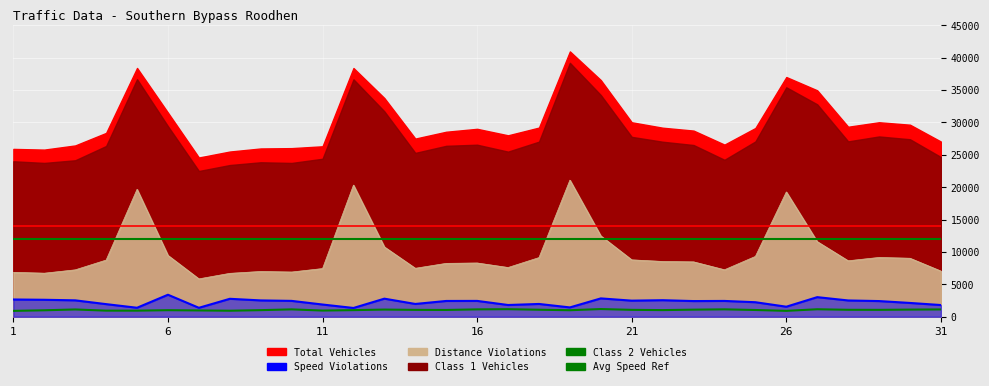

At which label is Speed Violations closest to 2372?

22